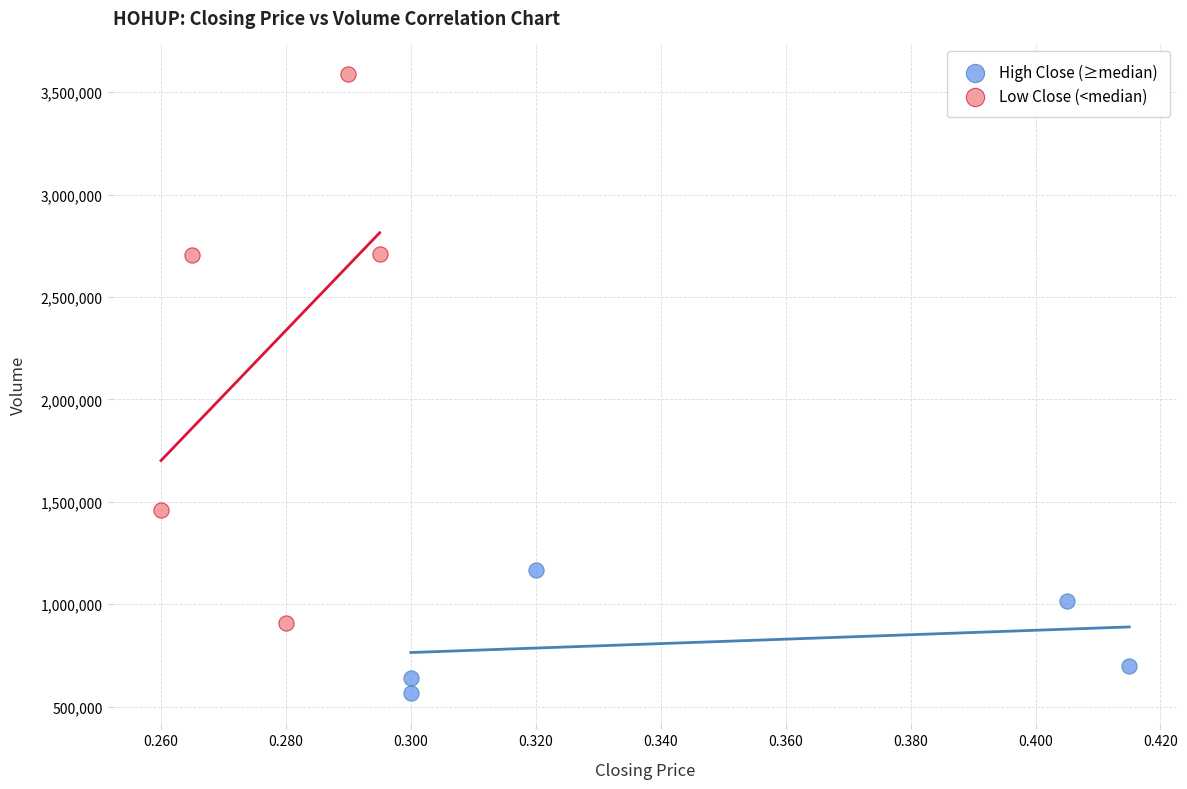

Which series has the widest spread of Y values?

Low Close (<median)